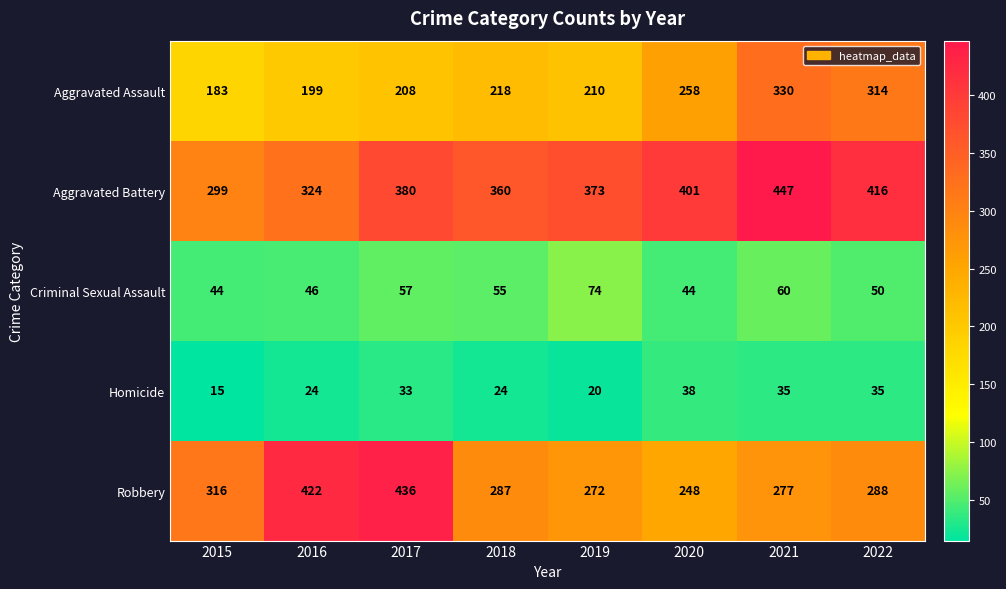

List the series in order of their peak value, highest first.

Aggravated Battery, Robbery, Aggravated Assault, Criminal Sexual Assault, Homicide